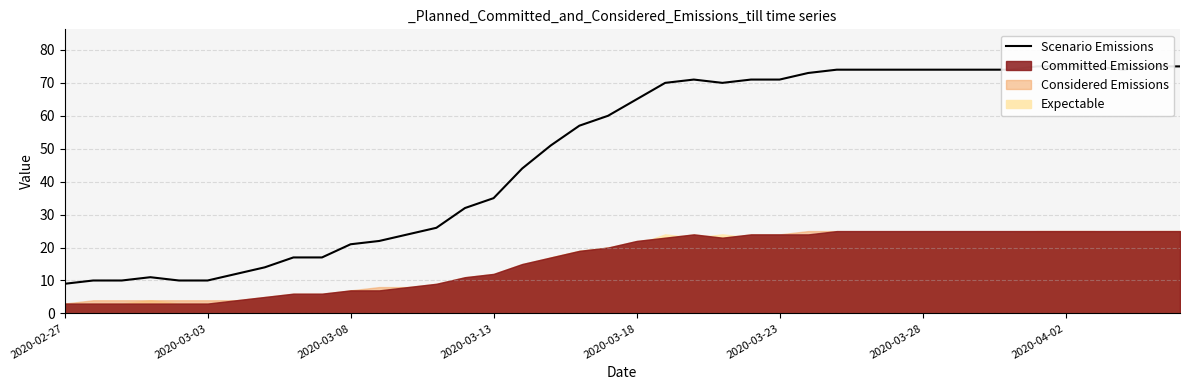

What is the average value?

49